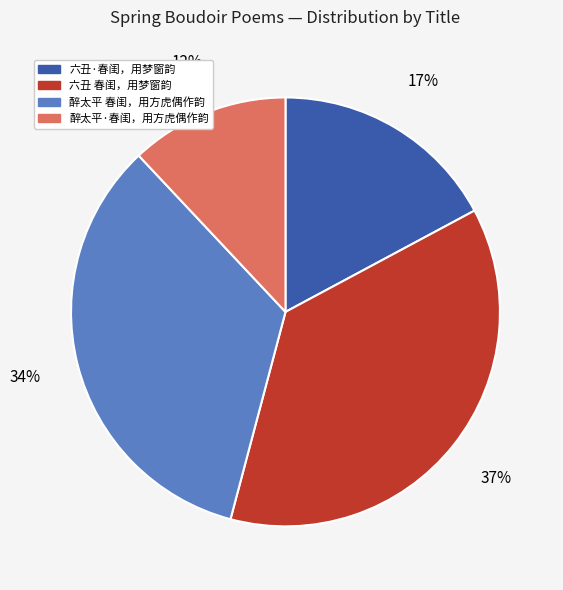

To the nearest percent, what is the average slice percentage?

25%